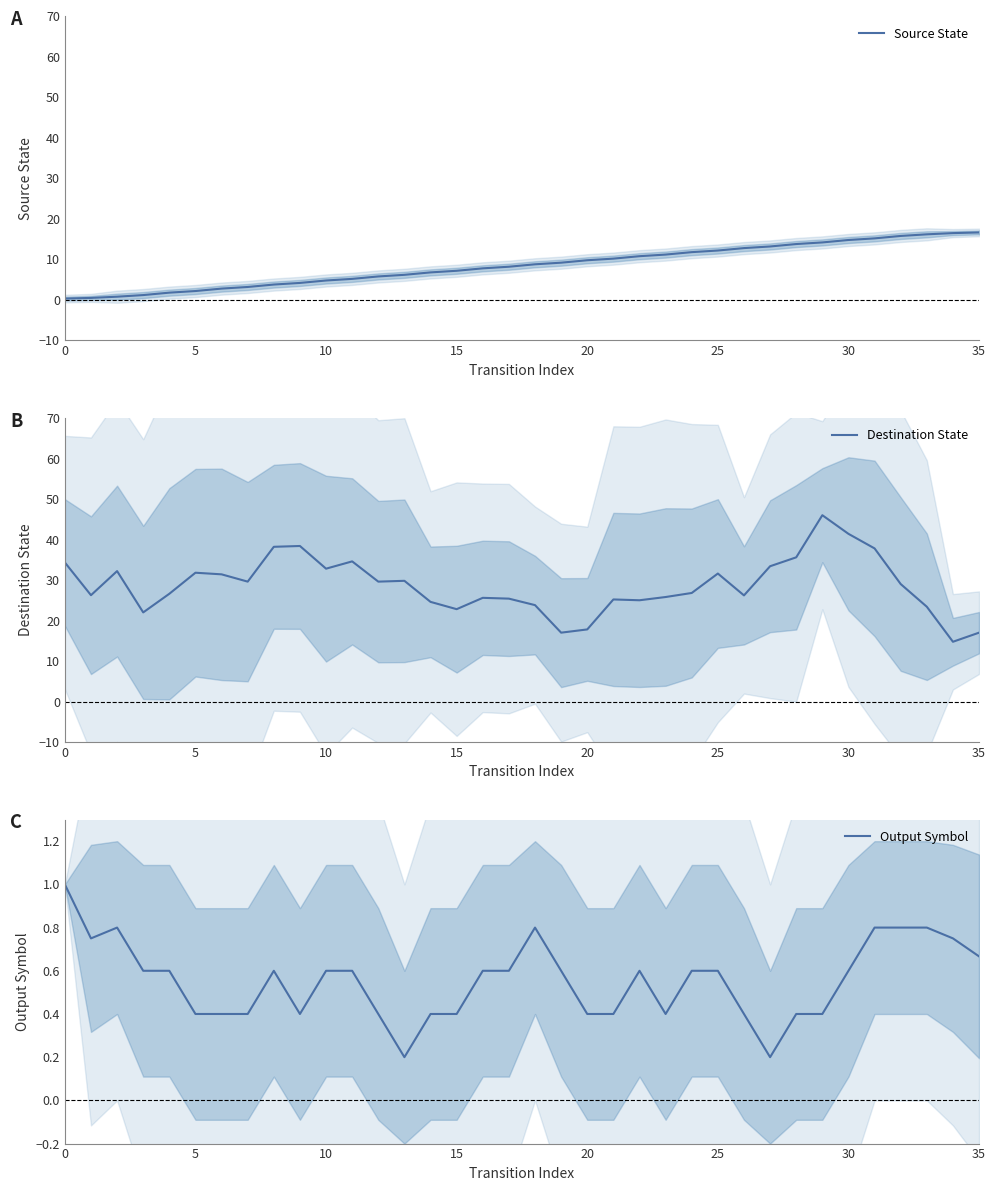

What is the difference between the second highest and minimum values in the Source State series?

16.2